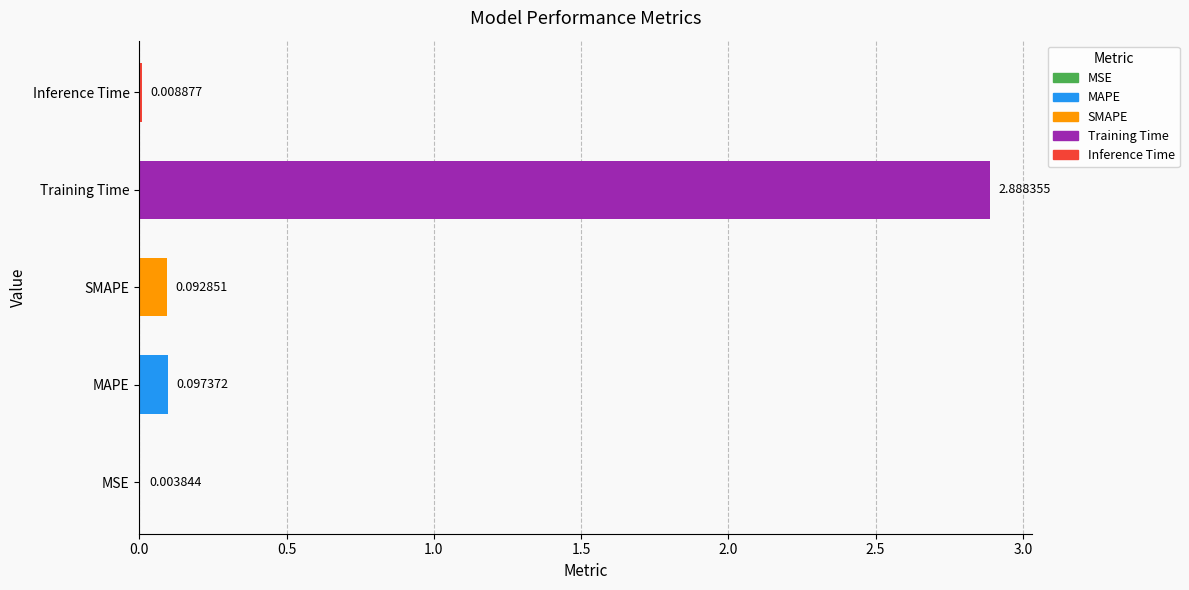

Which label corresponds to the largest value in the chart?

Training Time